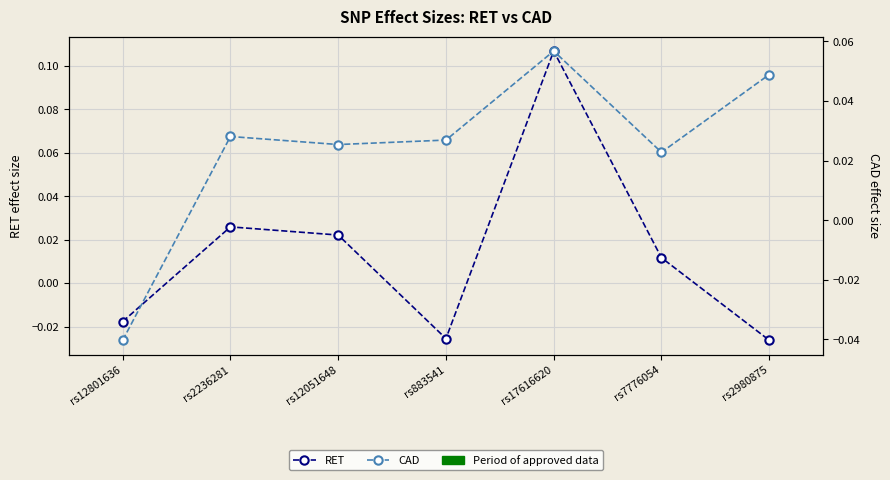

What is the highest value of the RET series?

0.1